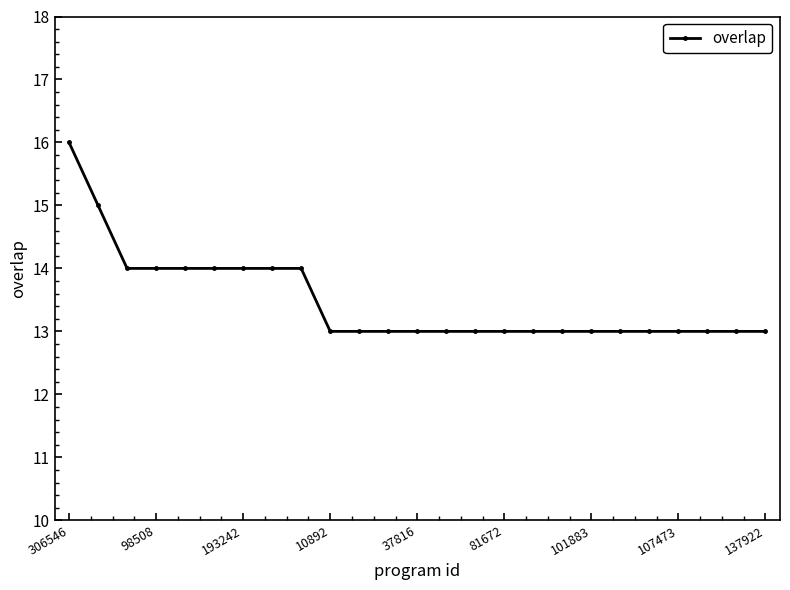

What is the maximum value shown in the chart?

16